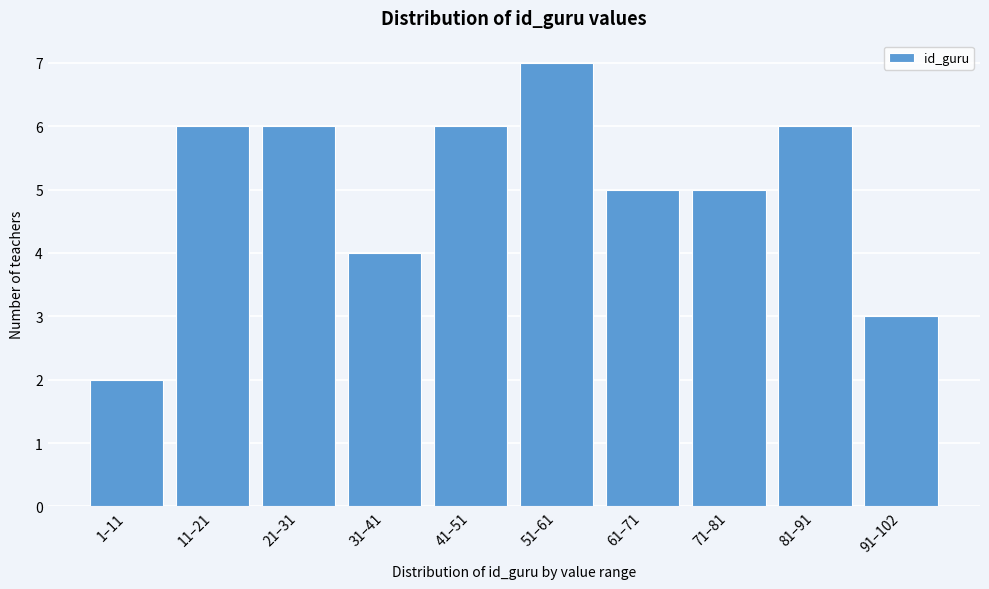

Reading right to left, transcribe all the data shown in this chart.

91–102=3	81–91=6	71–81=5	61–71=5	51–61=7	41–51=6	31–41=4	21–31=6	11–21=6	1–11=2